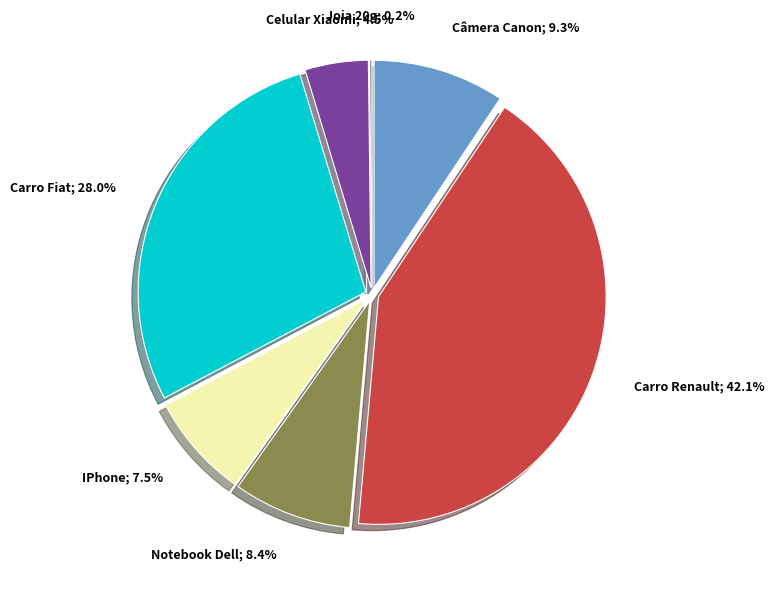

The Joia 20g slice represents 10% of the pie. True or false?

False